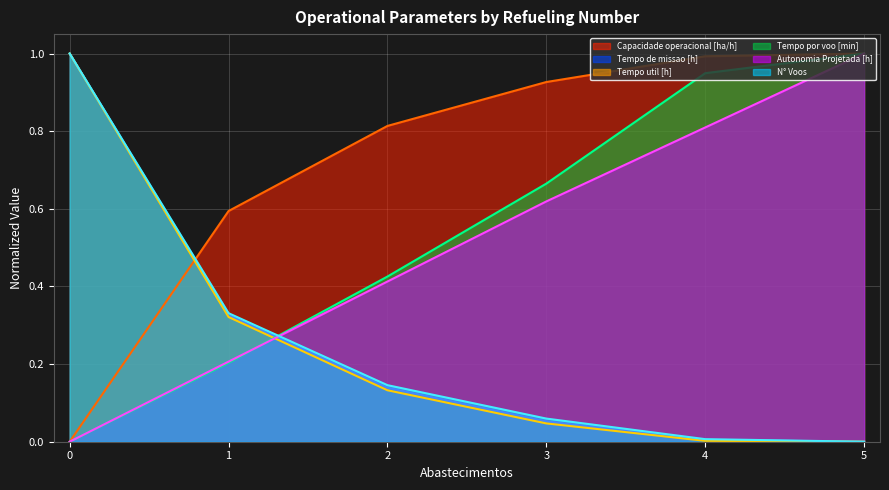

Is the value of N° Voos at 3 greater than the value of Autonomia Projetada [h] at 4?

No